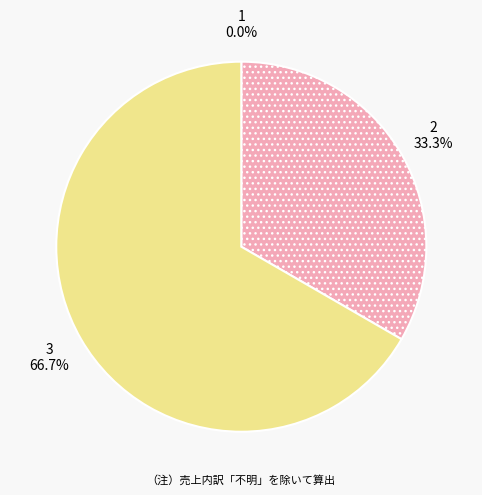

What portion of the pie excludes 2?

66.7%